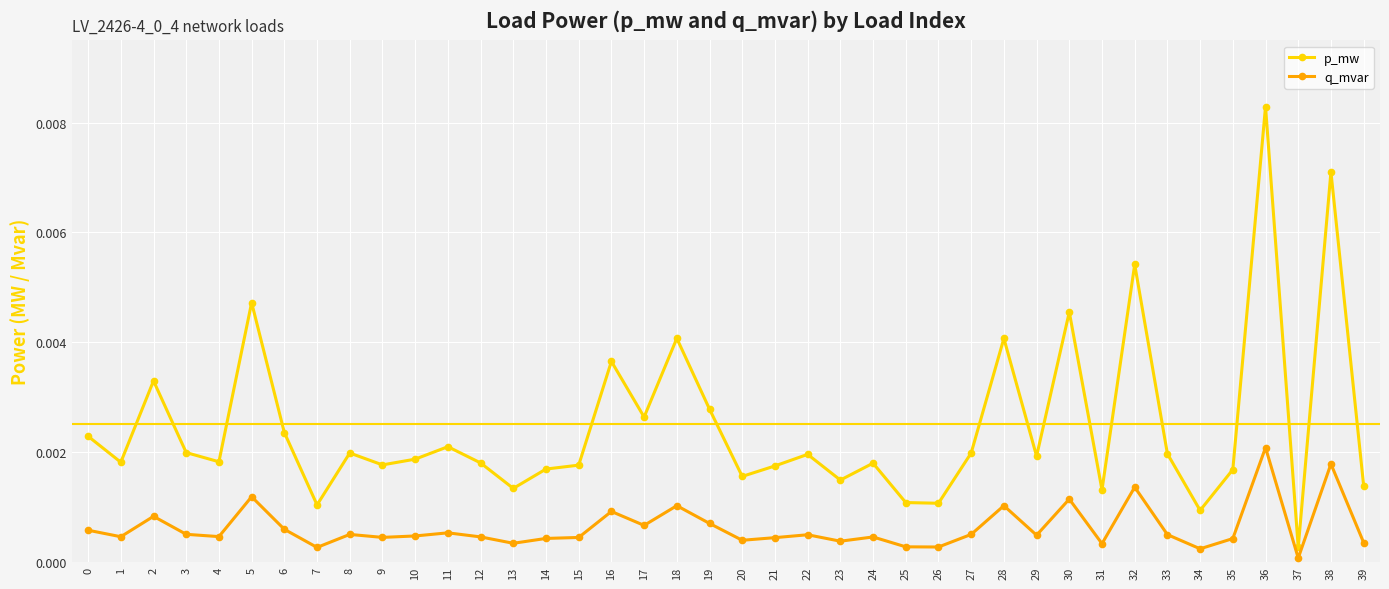

Which category has the highest value across all series?

36